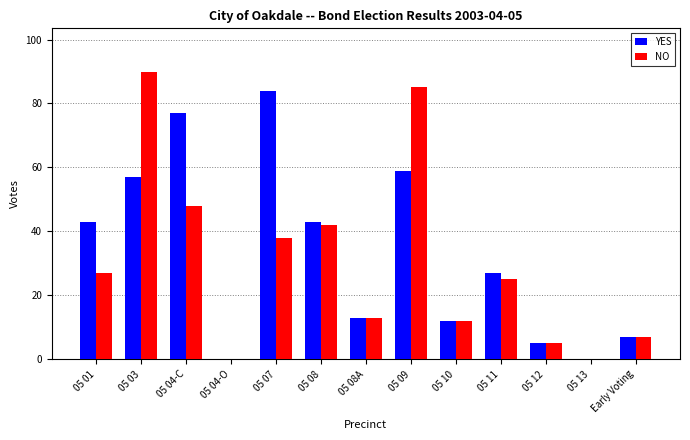

Reading left to right, extract all data points from this chart.

YES: 05 01=43	05 03=57	05 04-C=77	05 04-O=0	05 07=84	05 08=43	05 08A=13	05 09=59	05 10=12	05 11=27	05 12=5	05 13=0	Early Voting=7
NO: 05 01=27	05 03=90	05 04-C=48	05 04-O=0	05 07=38	05 08=42	05 08A=13	05 09=85	05 10=12	05 11=25	05 12=5	05 13=0	Early Voting=7